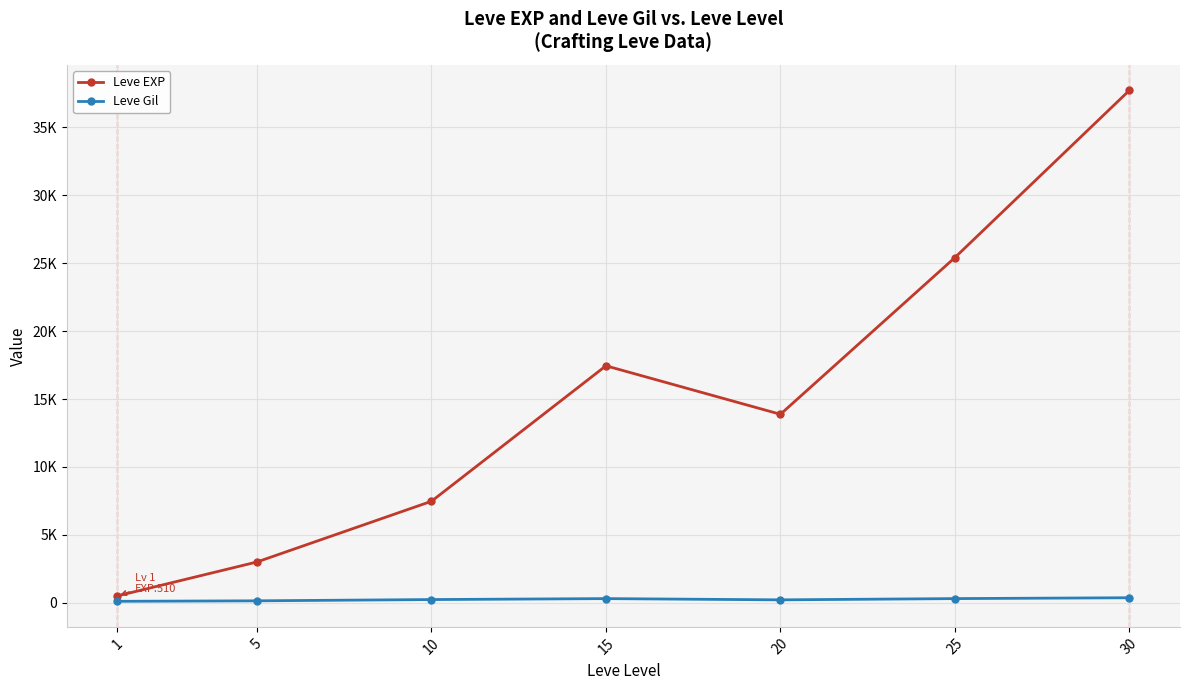

Reading left to right, extract all data points from this chart.

Leve EXP: 510.2	3008.3	7475.0	17445.0	13876.7	25410.0	37715.0
Leve Gil: 113.0	149.3	242.5	312.0	220.8	312.7	375.2